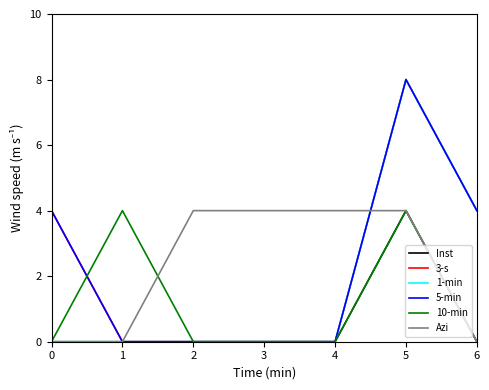

Does the chart display data point markers on the line(s)?

No